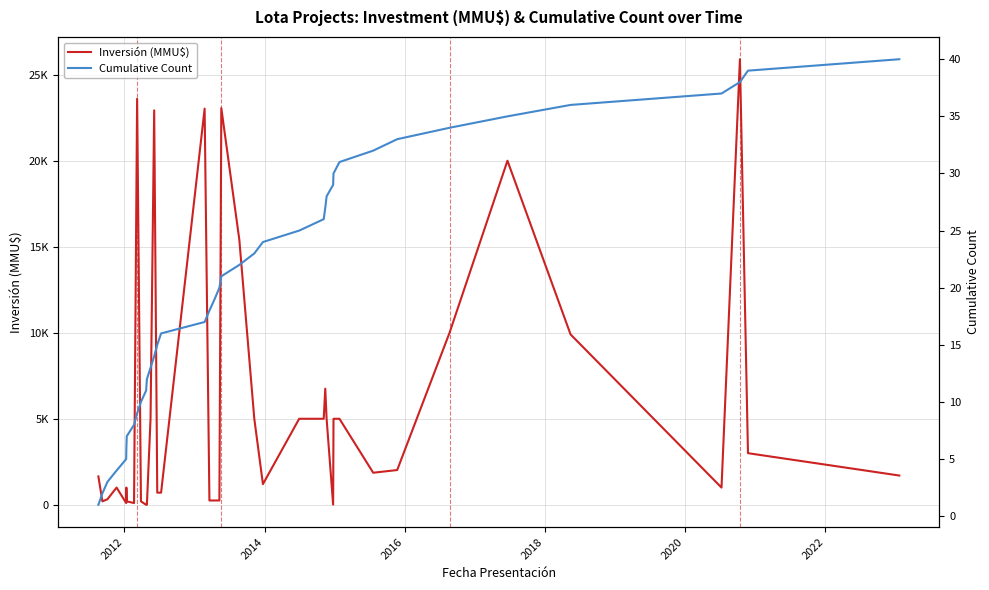

What are all the series names shown in the legend?

Inversión (MMU$), Cumulative Count